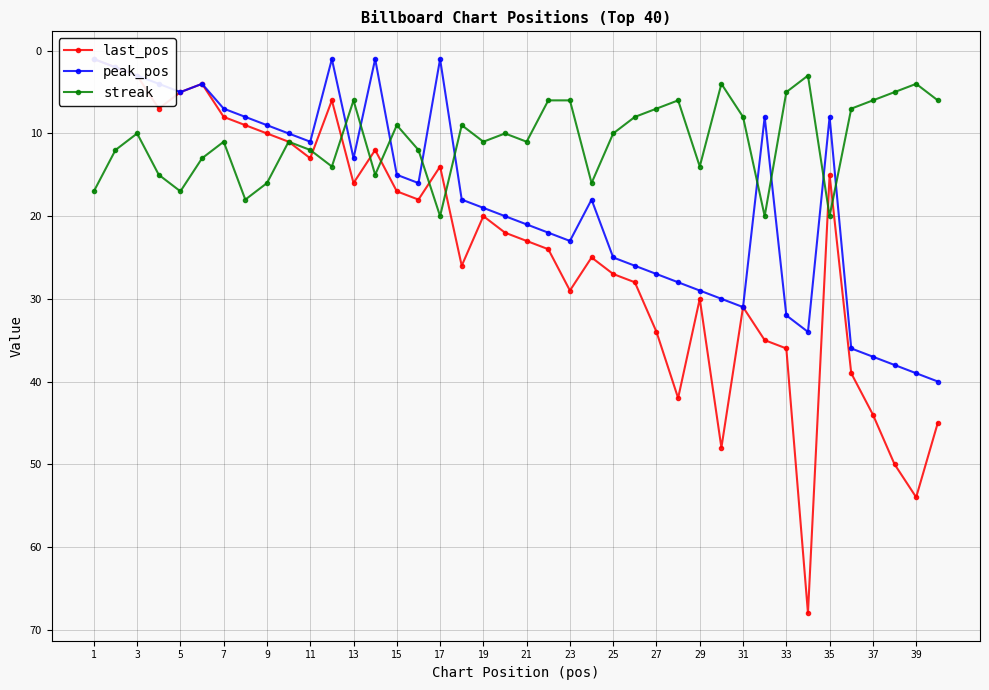

What is the difference between the maximum and minimum values in the streak series?

17